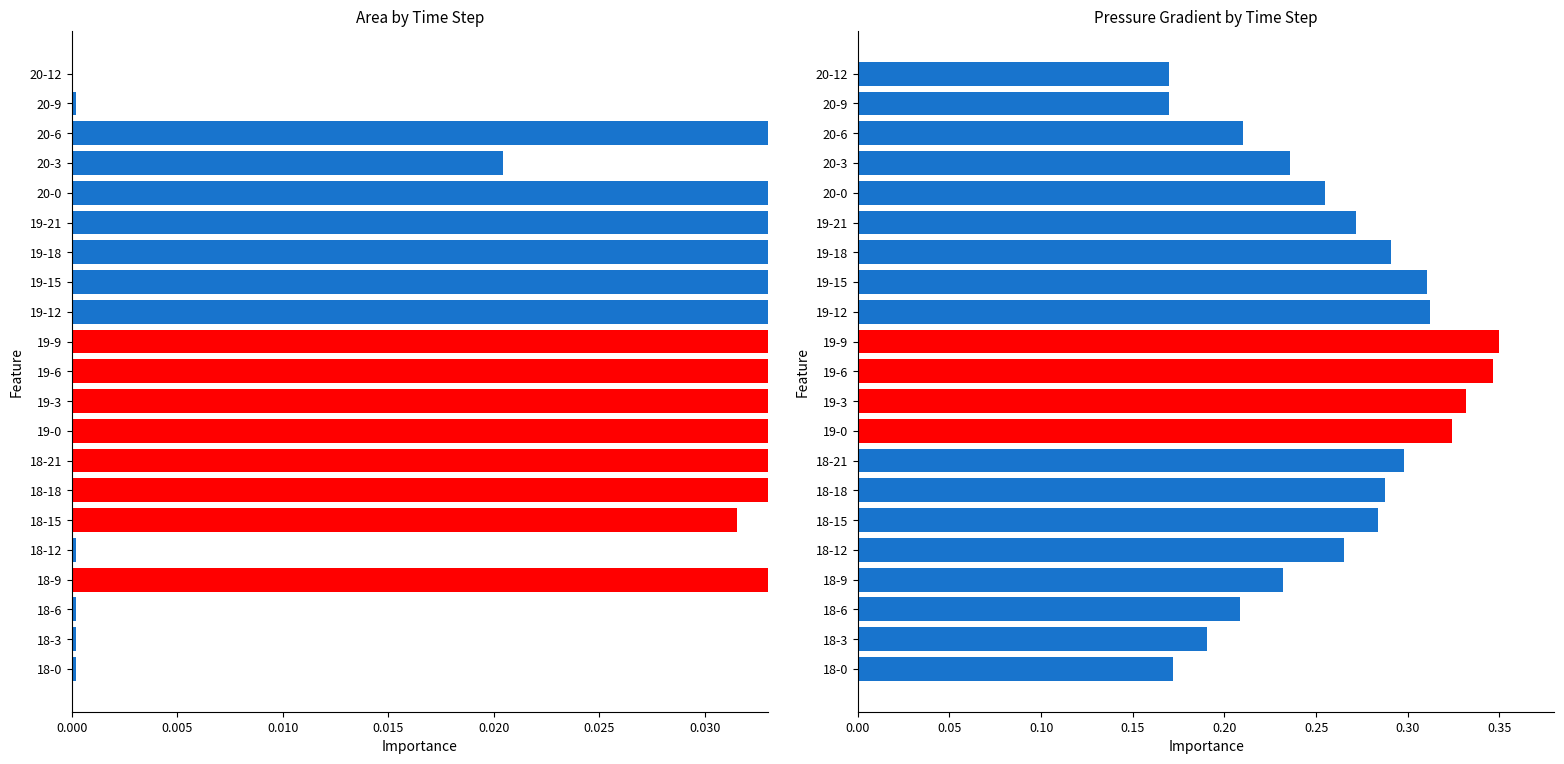

What is the value of the p_grad bar at the 1st from the left?

0.2